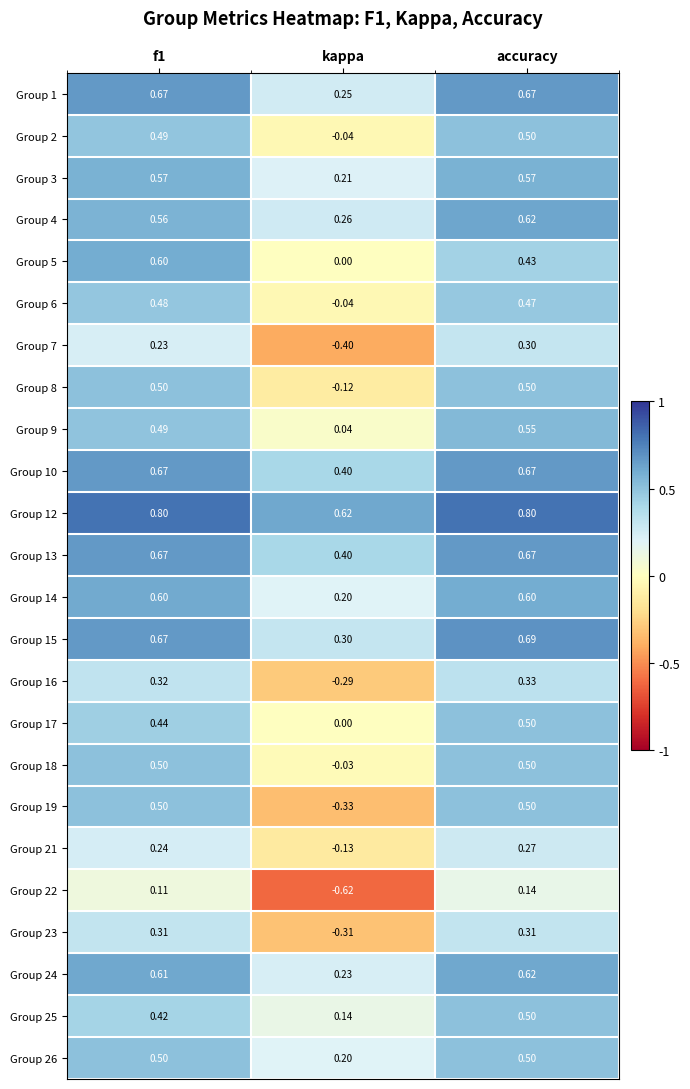

Is the value of Group 7 at accuracy greater than the value of Group 26 at f1?

No